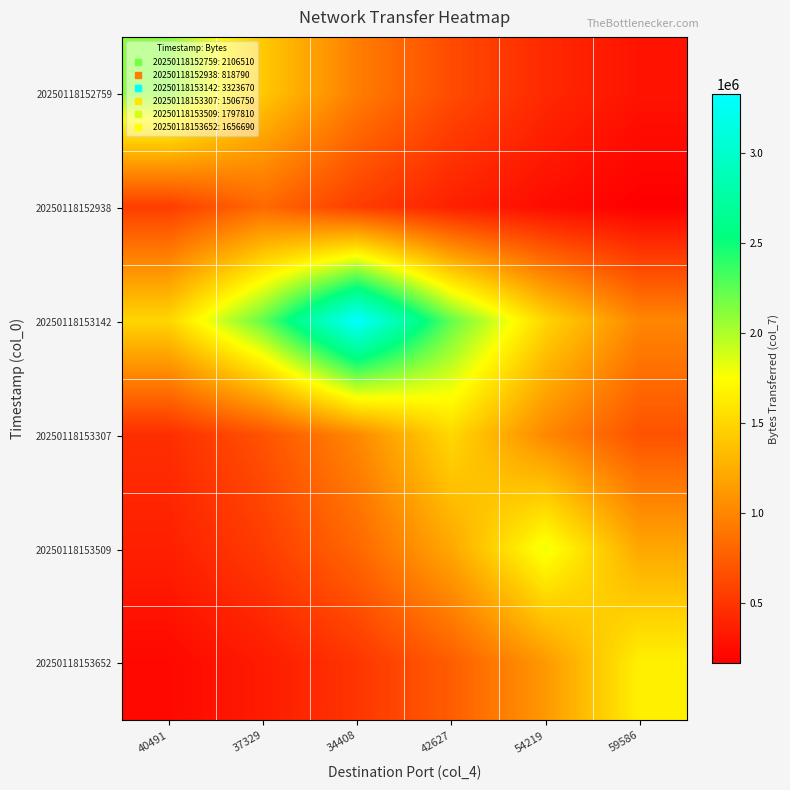

At 59586, list the series in order from largest to smallest.

20250118153652, 20250118153509, 20250118153142, 20250118153307, 20250118152759, 20250118152938